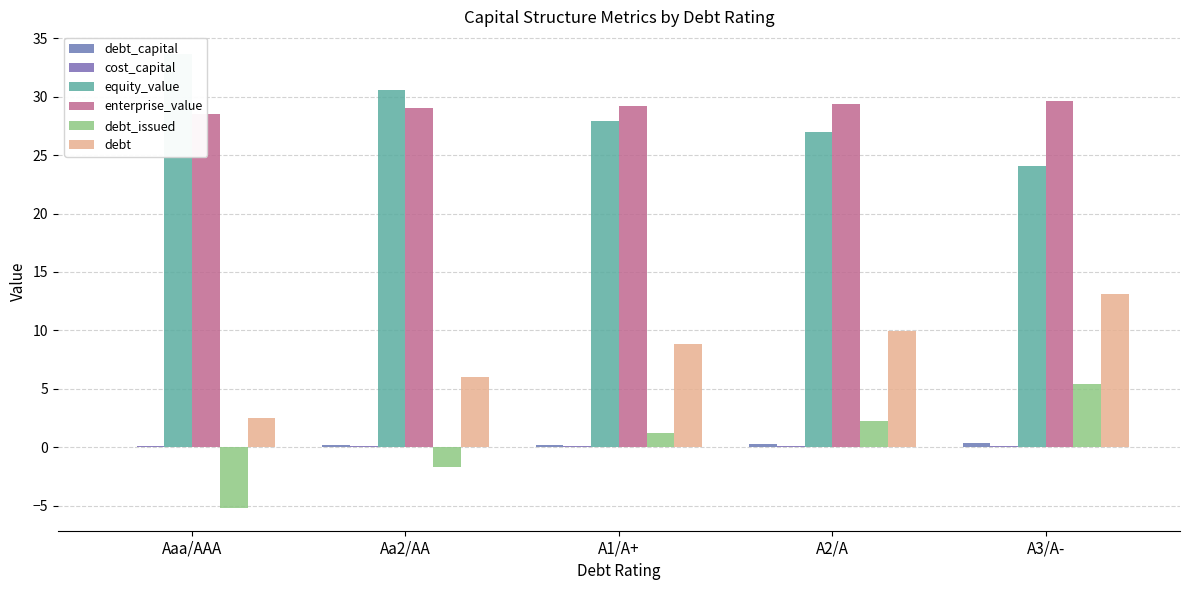

Which series has the widest spread of values?

debt